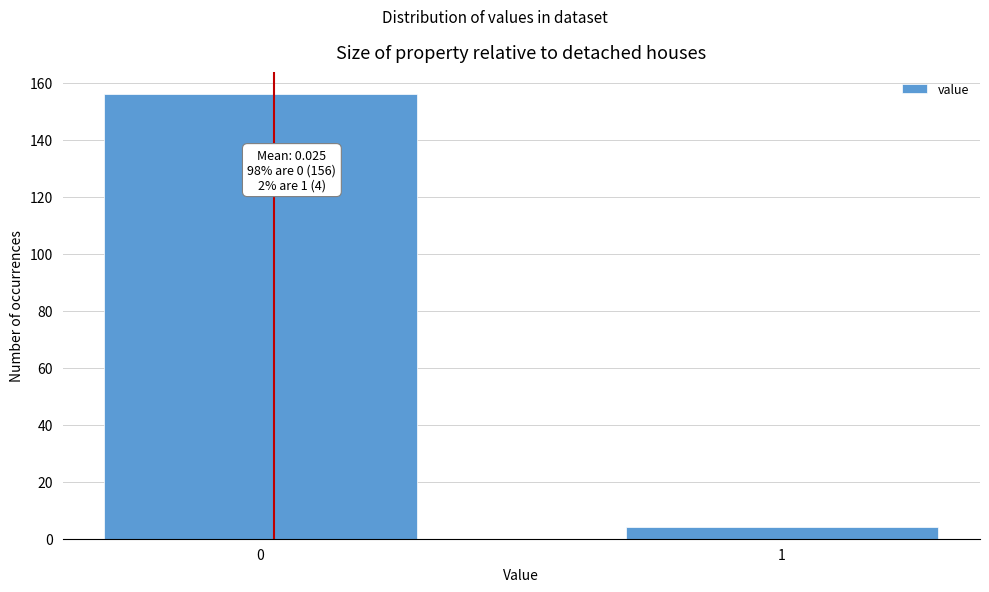

Reading right to left, list all the values displayed in this chart.

1=4	0=156